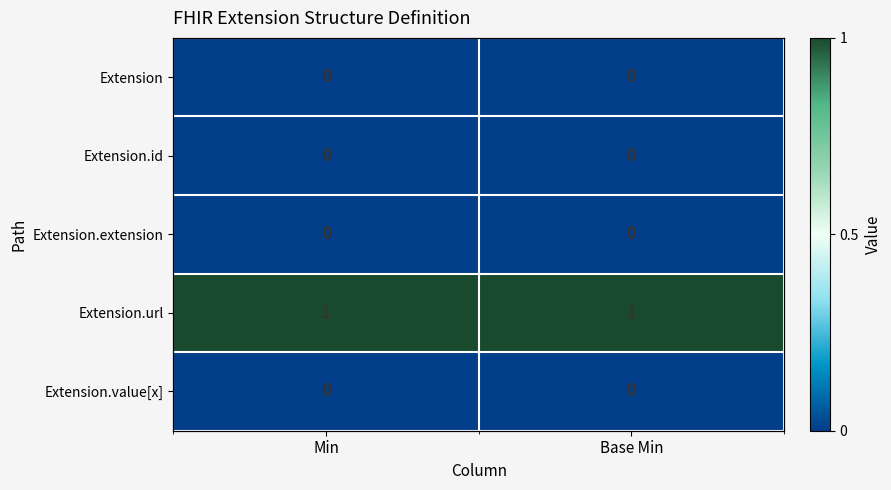

At how many categories does at least one series exceed 0?

2